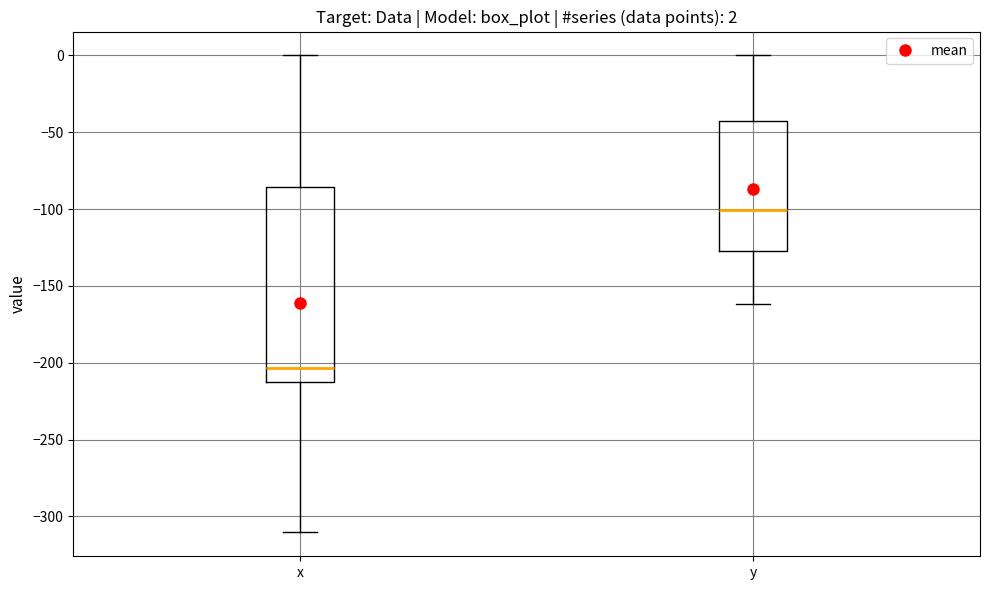

Which box has the lowest median line?

x